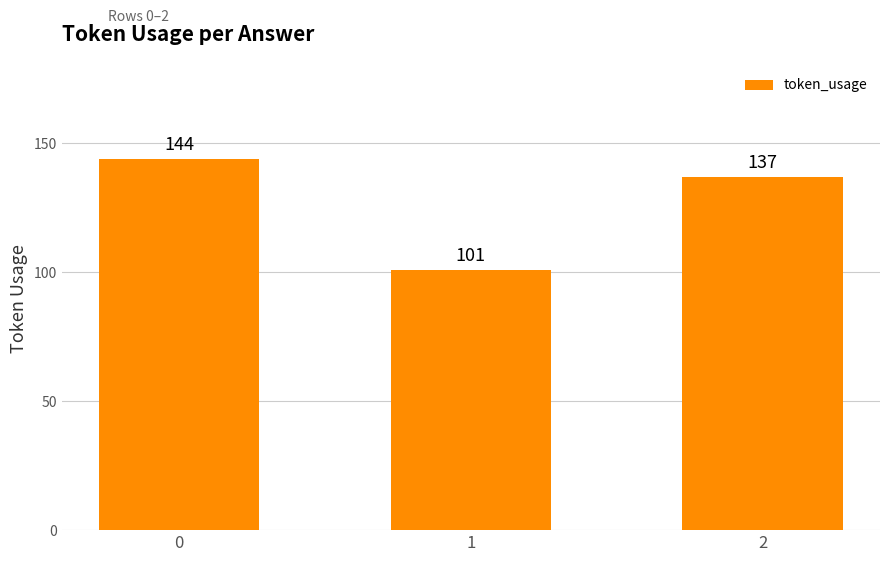

What is the greatest value displayed?

144